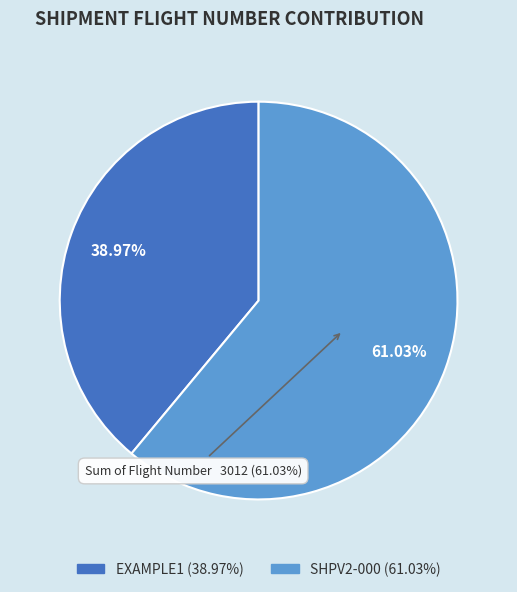

Which slice represents more than half of the pie?

SHPV2-000